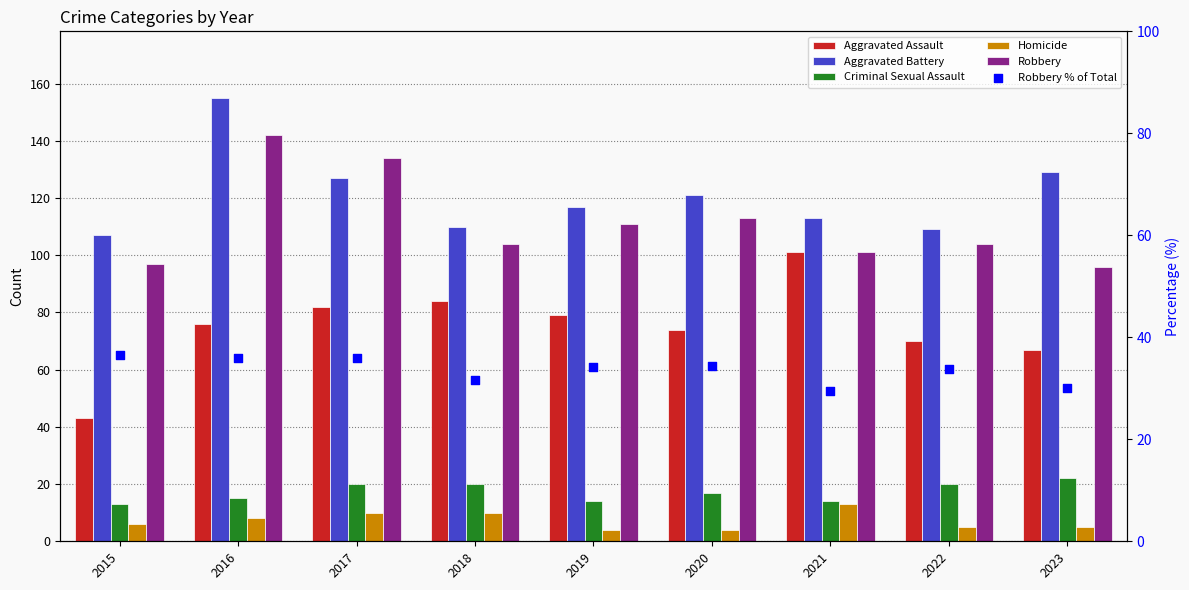

Which series has the largest Y range (max minus min)?

Aggravated Assault